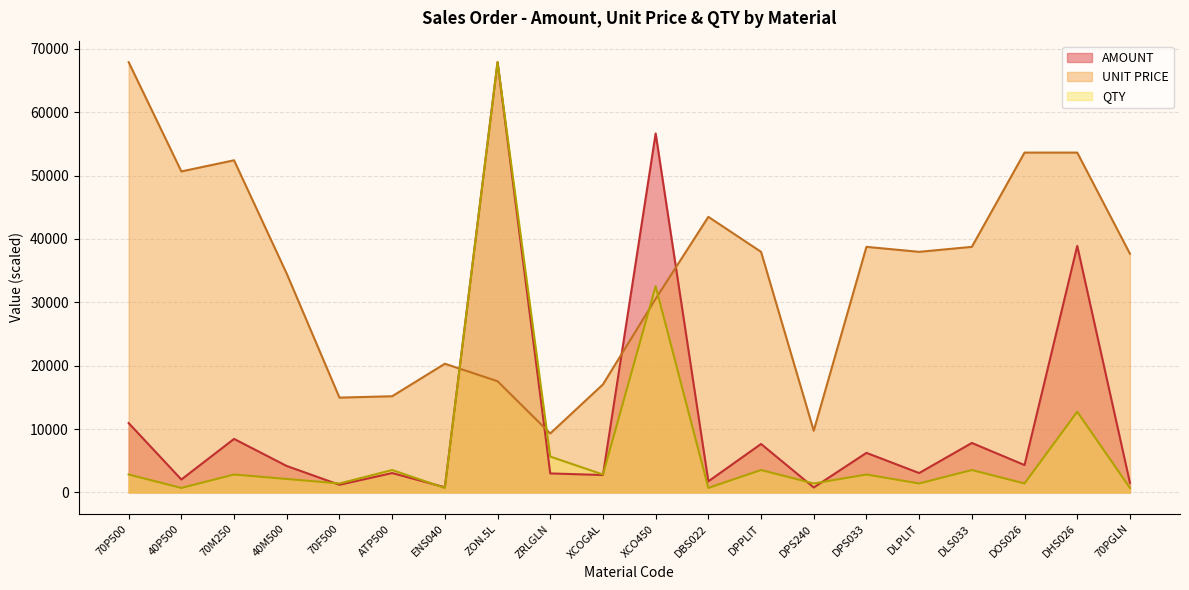

What is the lowest value of the QTY series?

707.2